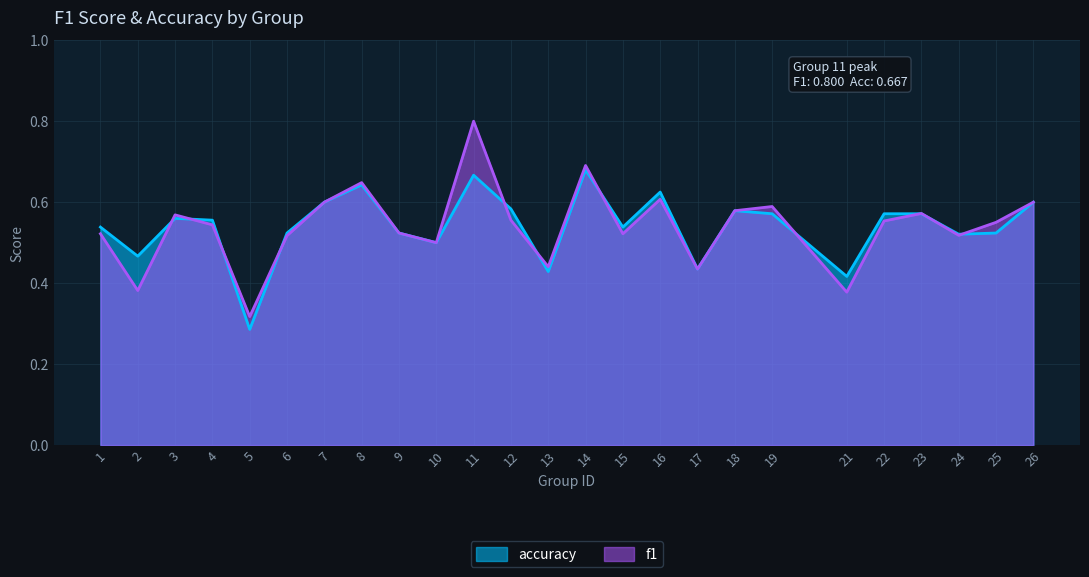

Rank the series by their average value, from highest to lowest.

f1, accuracy